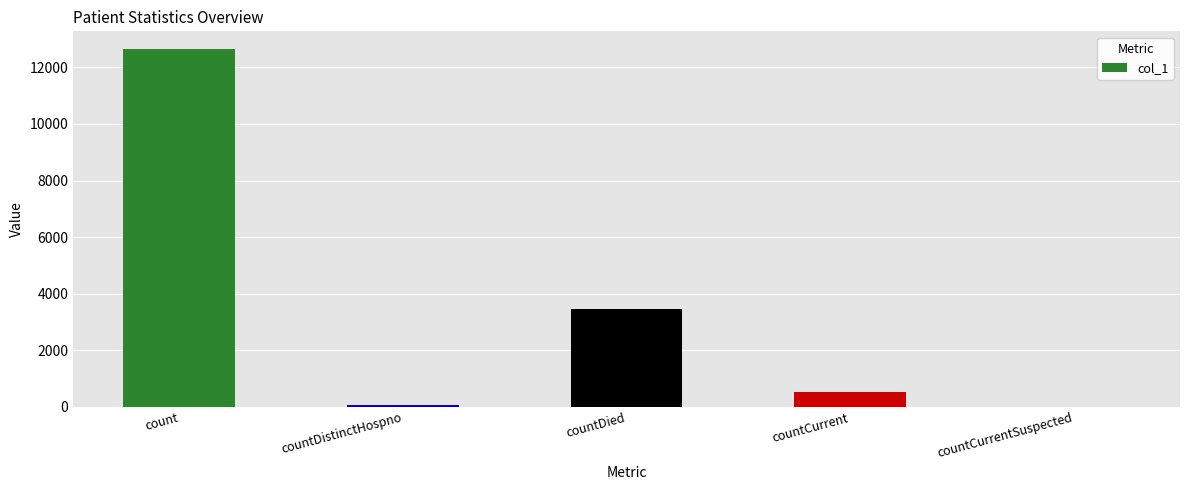

Count the number of data series in this chart.

1